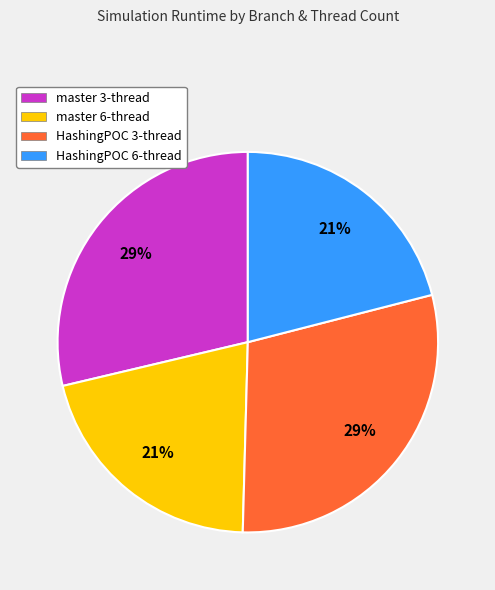

The HashingPOC 3-thread slice represents 29% of the pie. True or false?

True